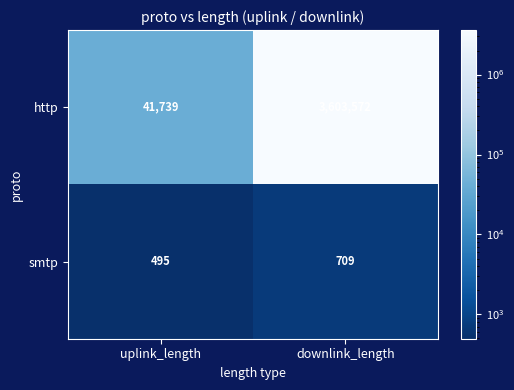

Reading left to right, transcribe all the data shown in this chart.

http: uplink_length=41739	downlink_length=3603572
smtp: uplink_length=495	downlink_length=709